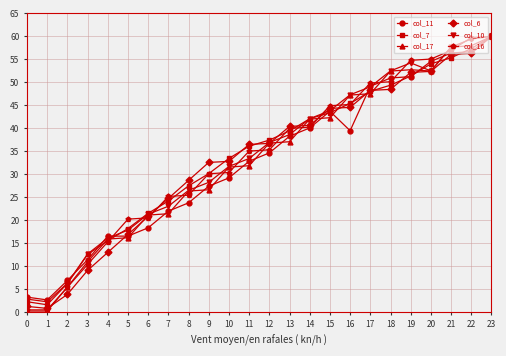

True or false: col_17 has a value of 9.1 at 2.

False